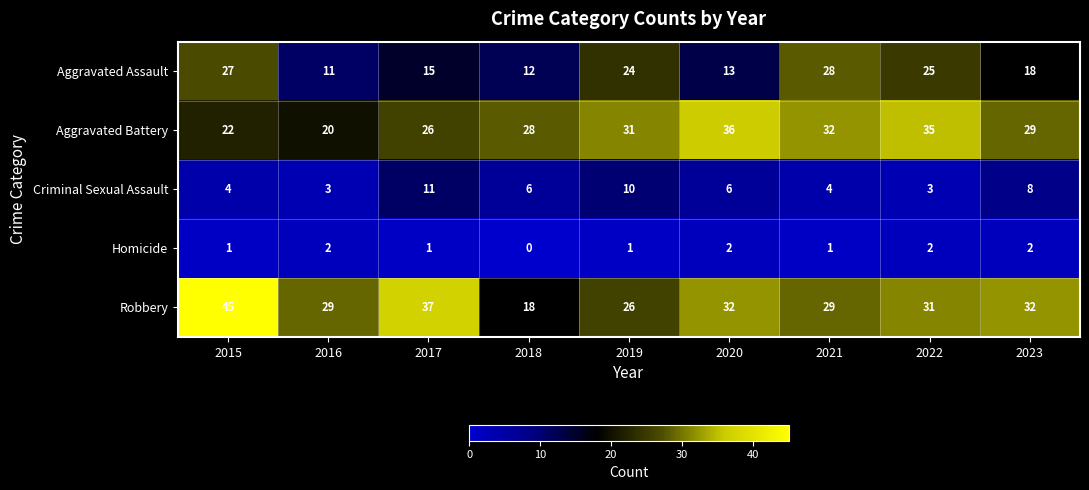

At which label does Robbery first exceed 31?

2015